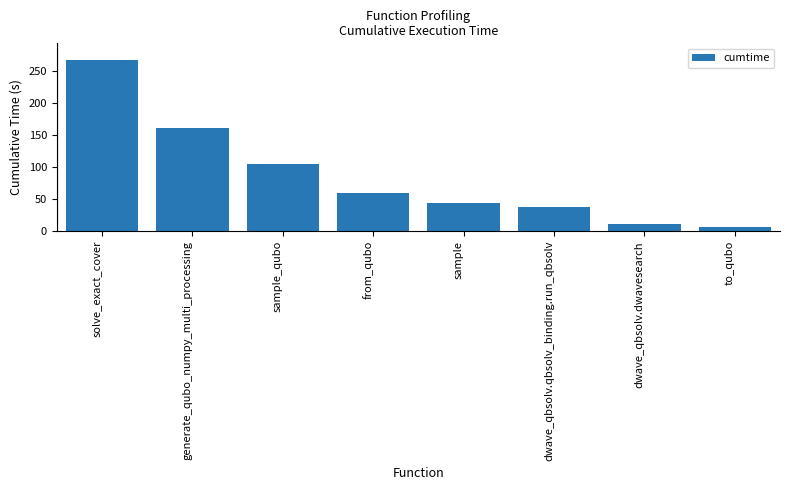

How many values exceed 59?

4